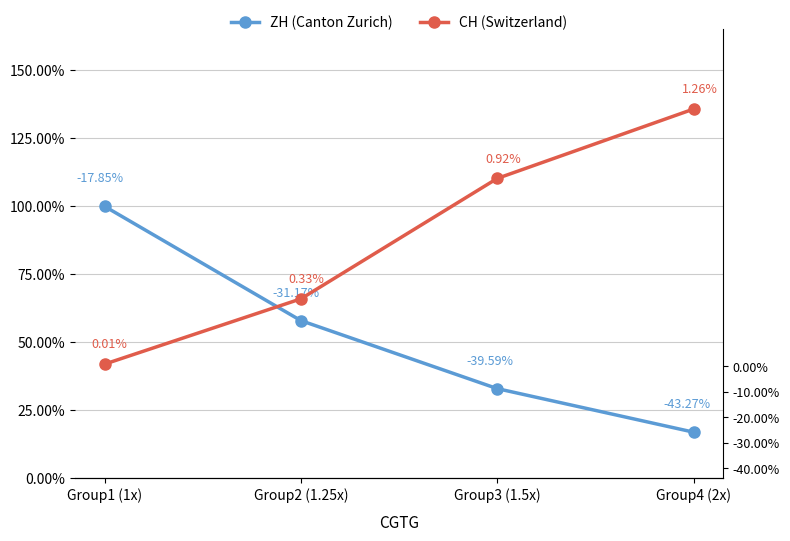

Does the chart display data point markers on the line(s)?

Yes